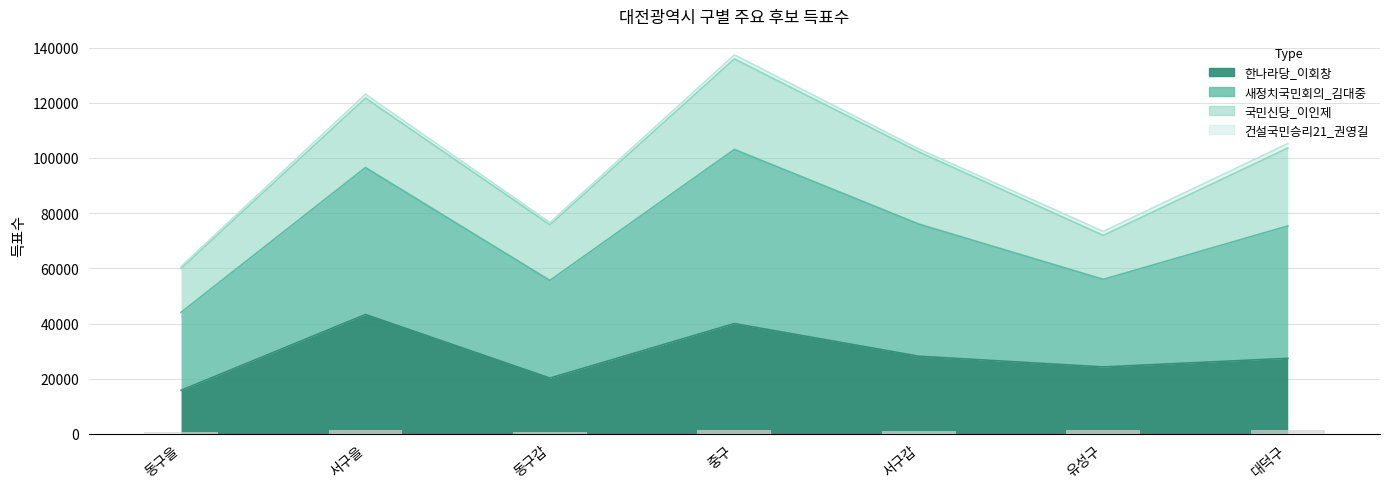

At how many categories does at least one series exceed 124291?

1